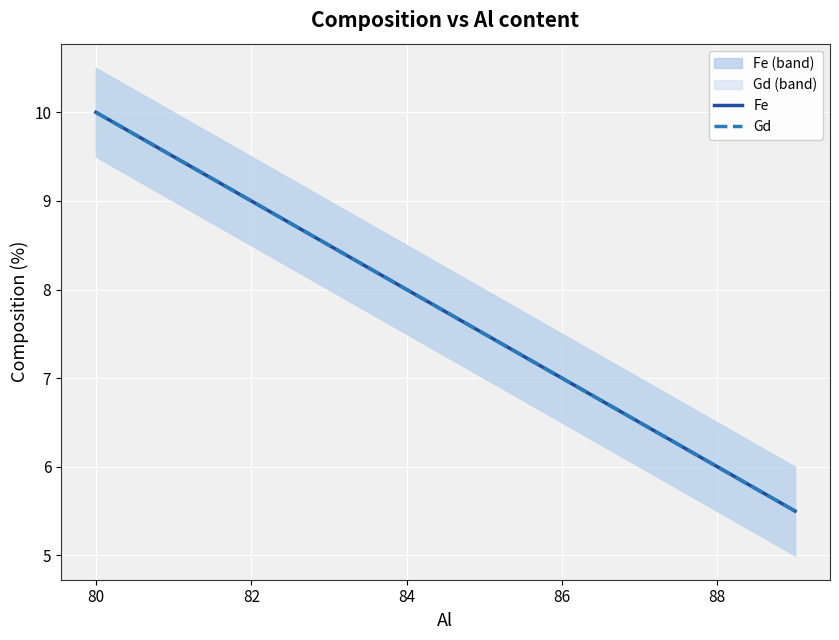

What is the value of the Fe point at the 2nd from the left?

9.1